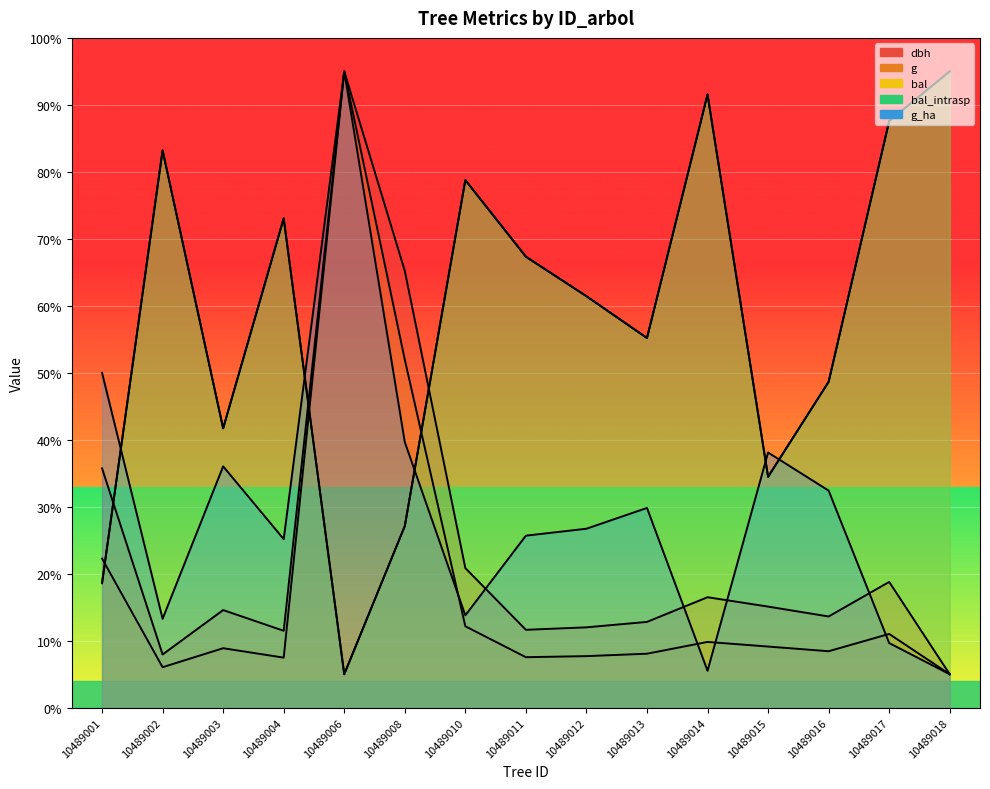

What is the difference between the maximum and minimum values in the dbh series?

90.0